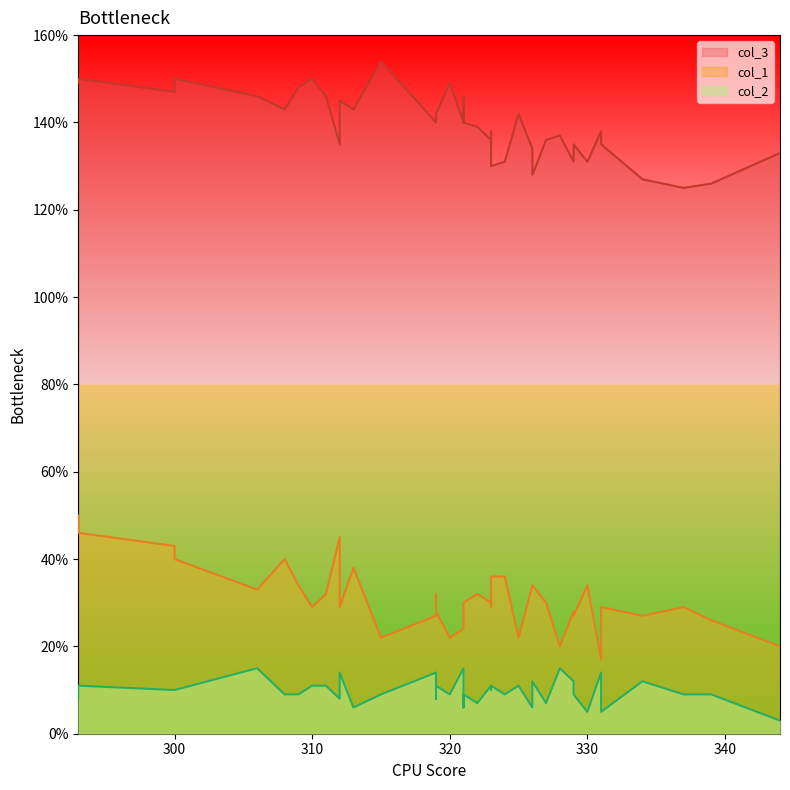

What is the value of the col_3 point at the 36th from the left?

143